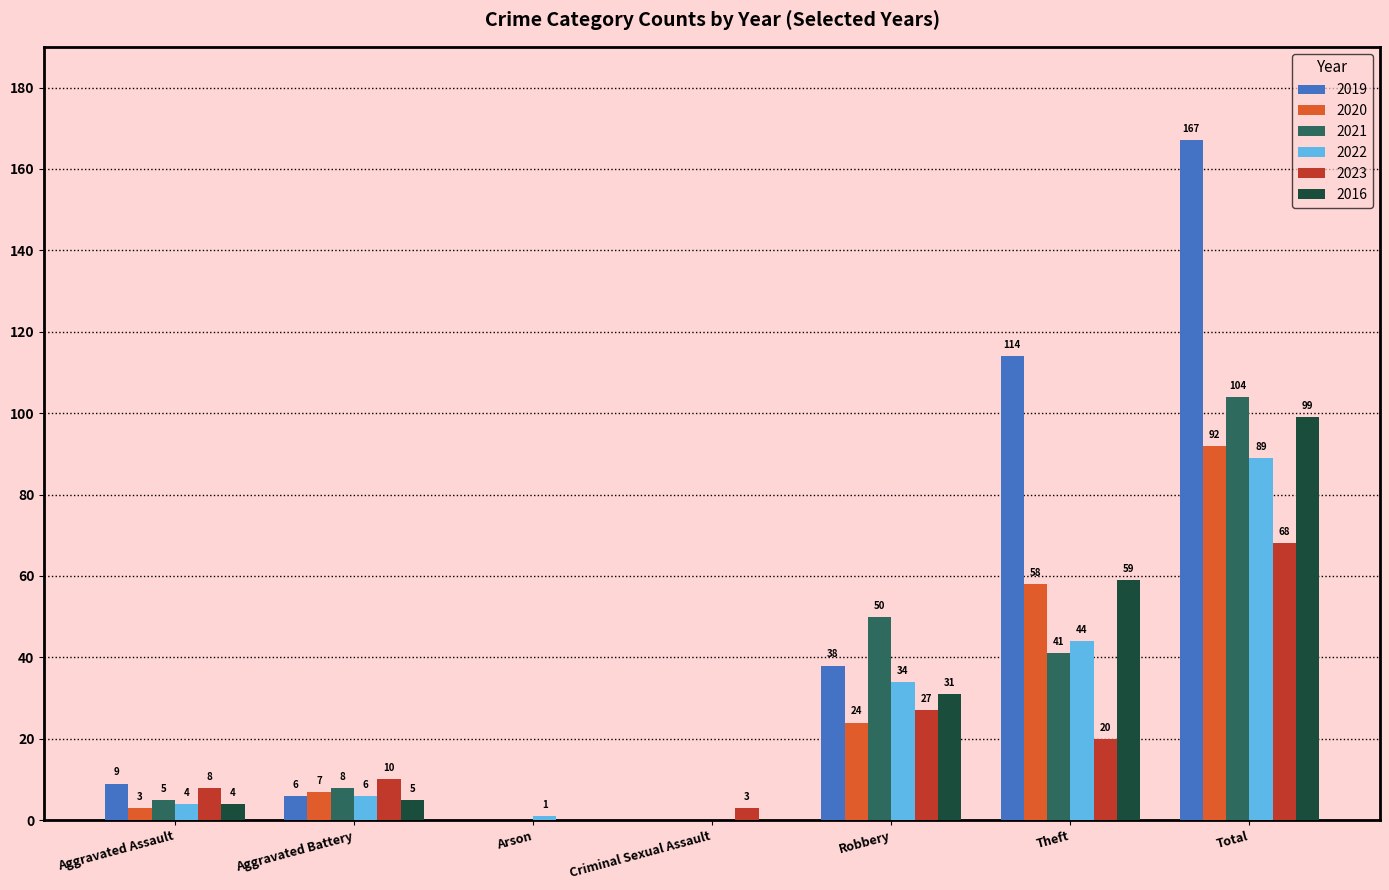

At which label is 2019 closest to 83?

Theft